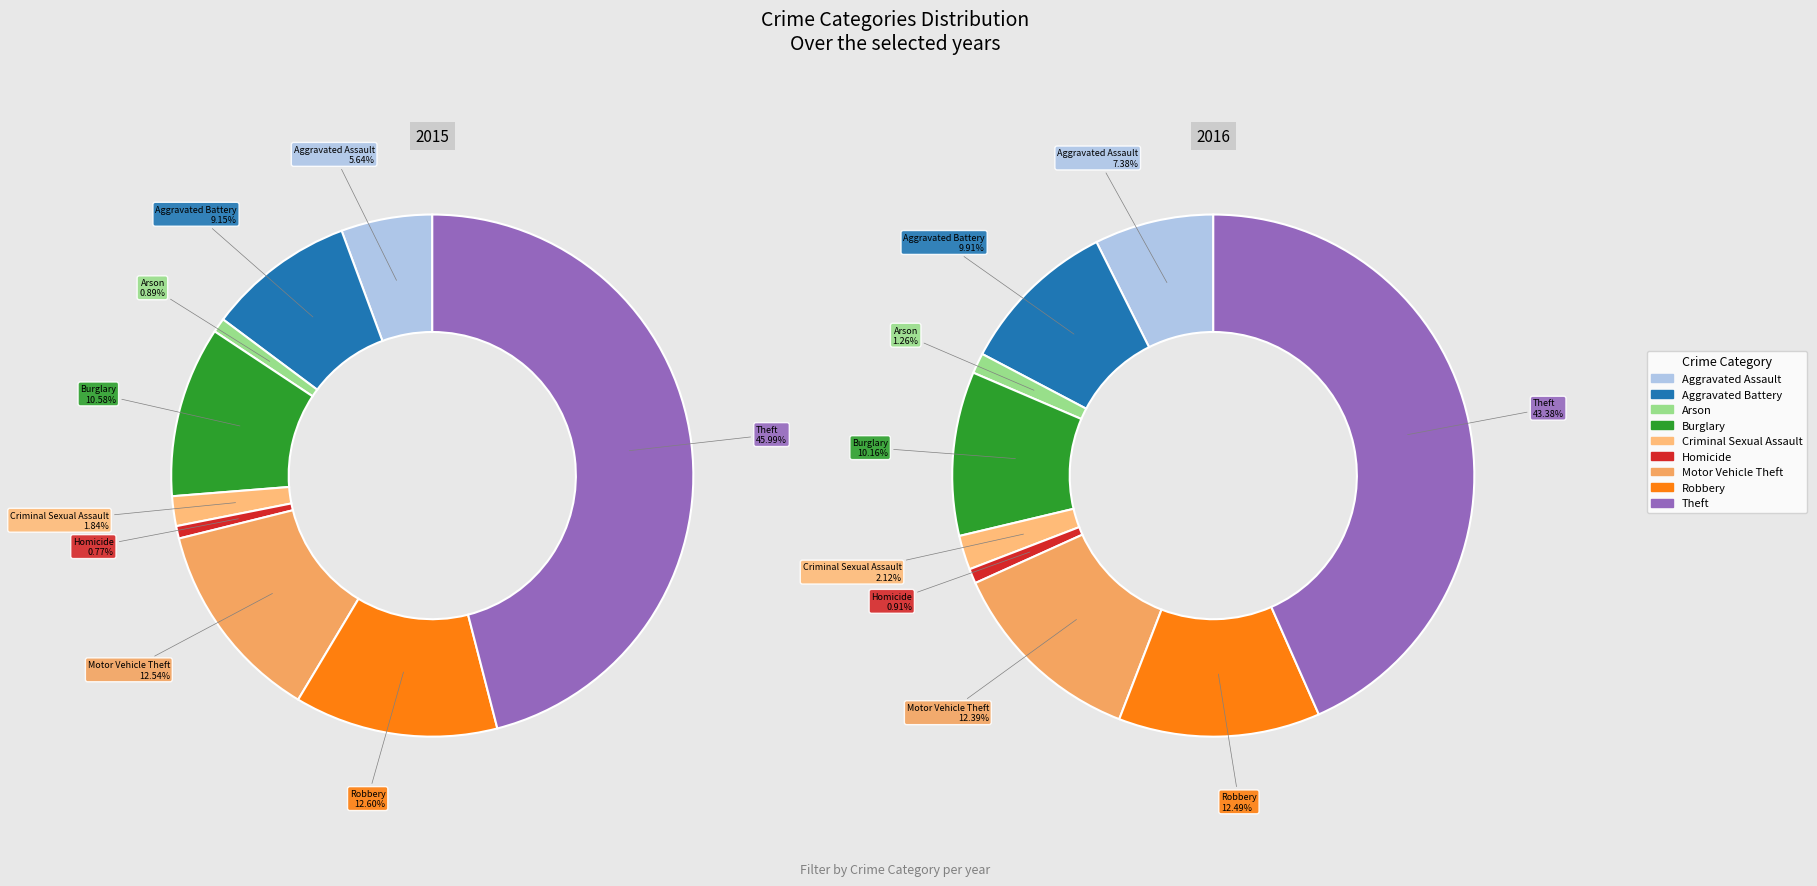

Which series changed the most between Aggravated Assault and Aggravated Battery?

2015